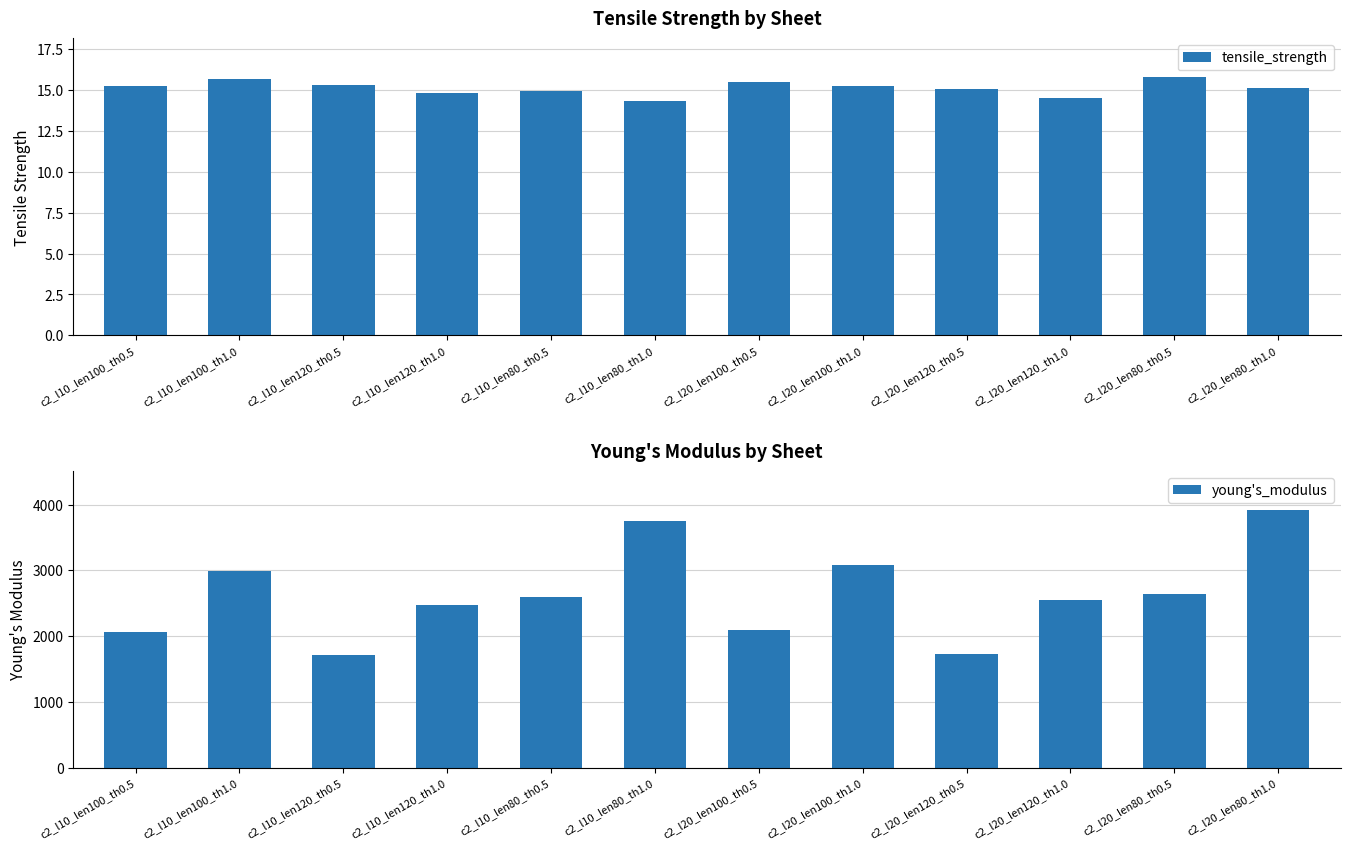

Is the value of tensile_strength at c2_l20_len80_th1.0 greater than the value of young's_modulus at c2_l10_len100_th1.0?

No